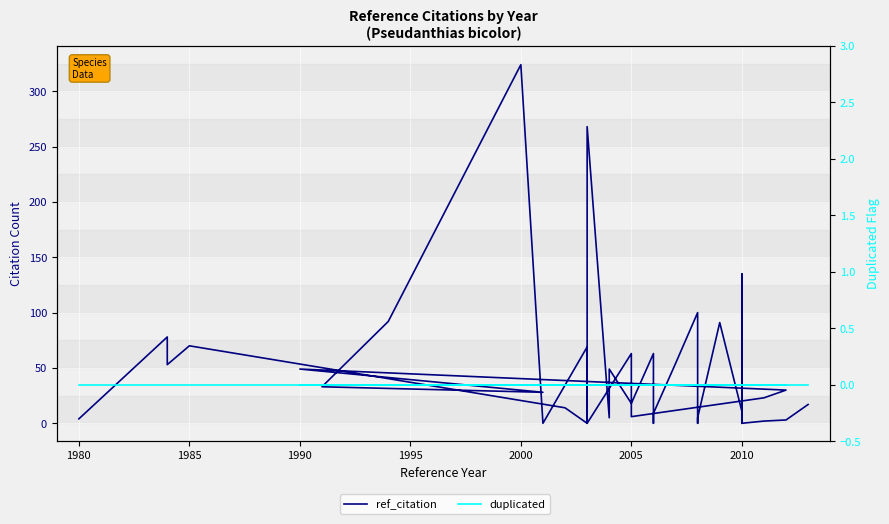

Is the value of duplicated at 17 greater than the value of ref_citation at 25?

No